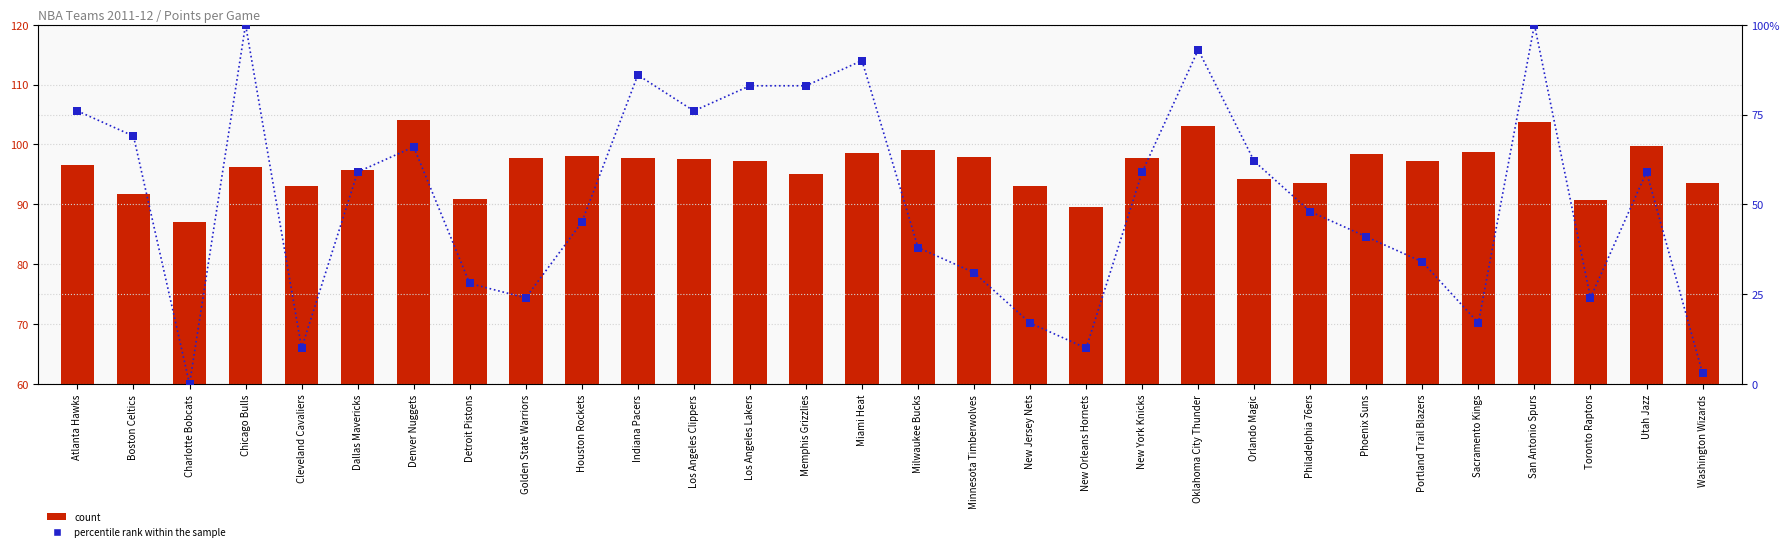

Which series has the largest Y range (max minus min)?

percentile rank within the sample